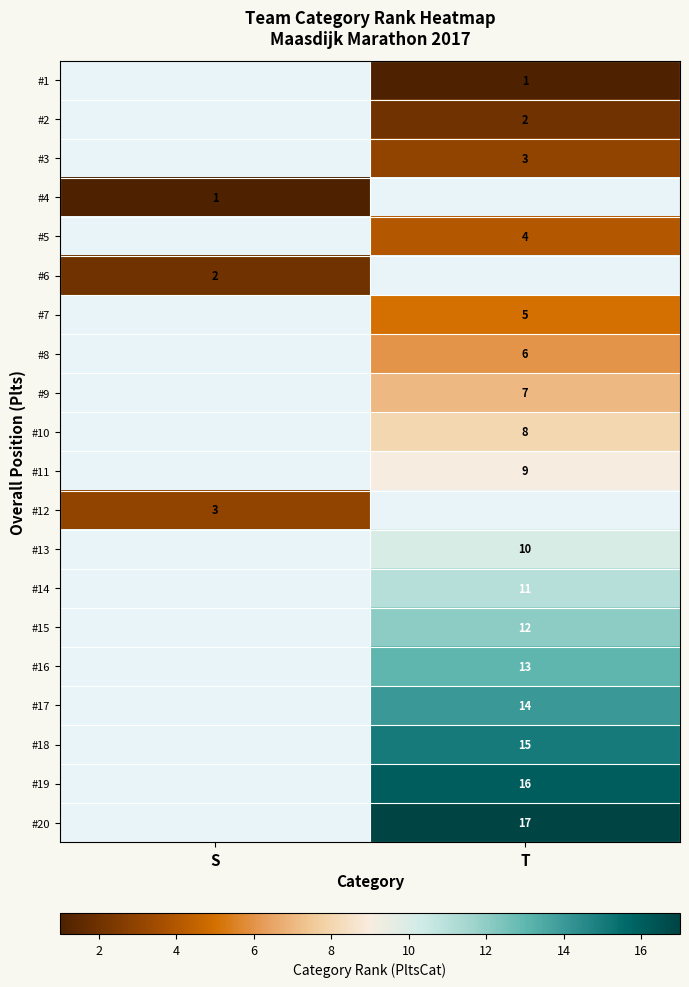

True or false: #12 has a value of 5 at S.

False